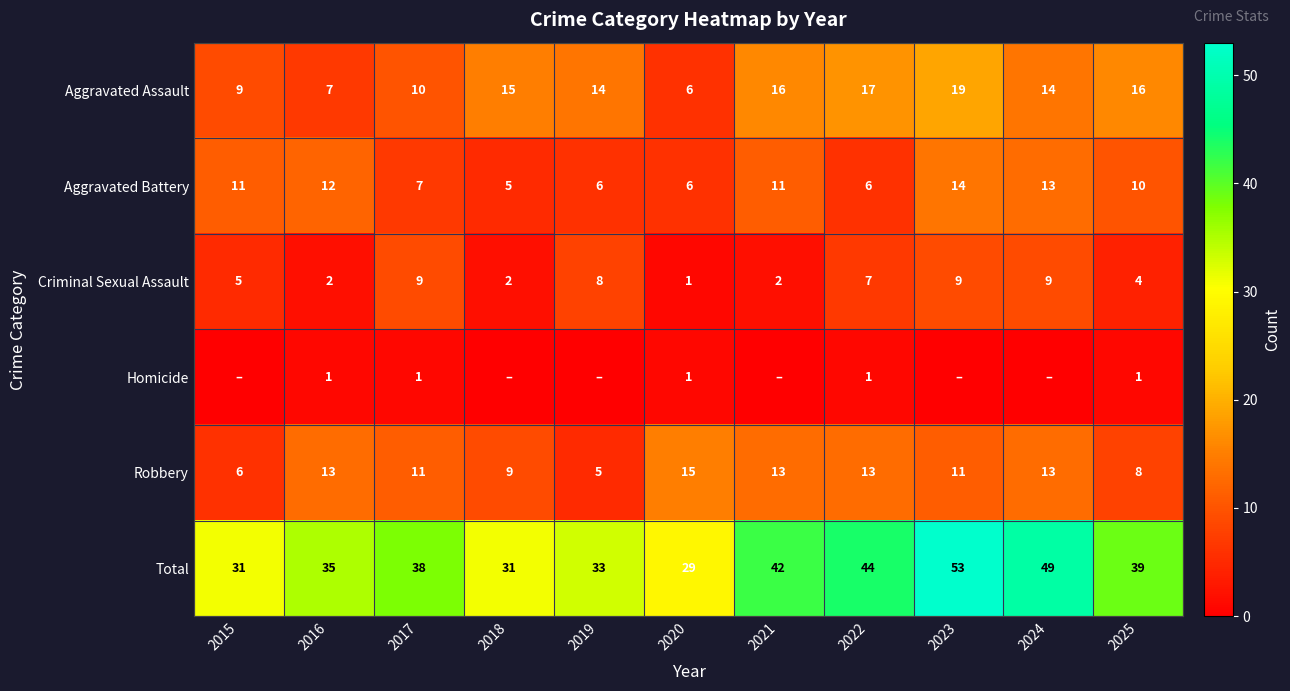

What is the difference between the highest and lowest values at 2017?

37